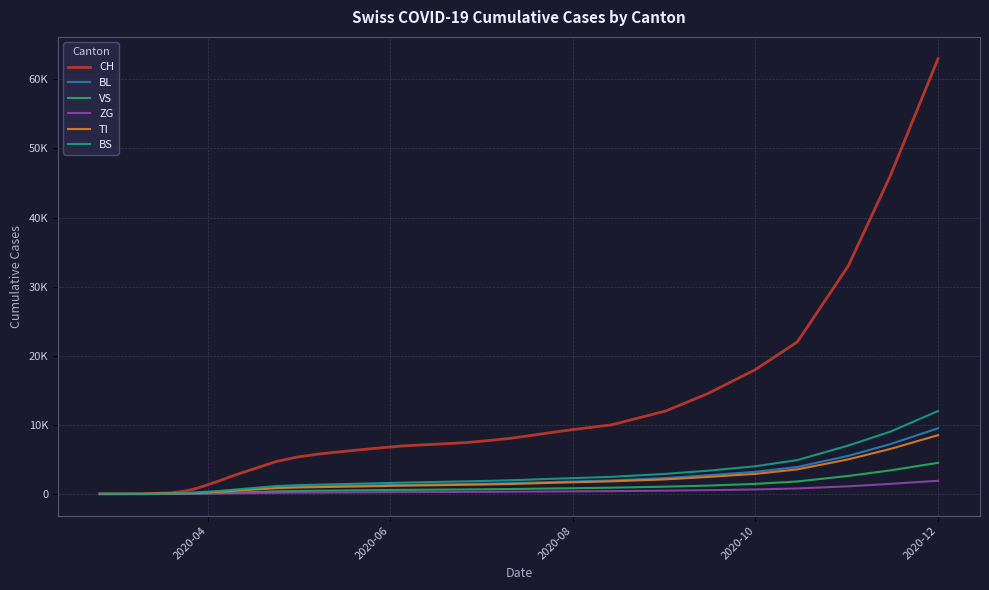

Does the chart have visible grid lines?

Yes